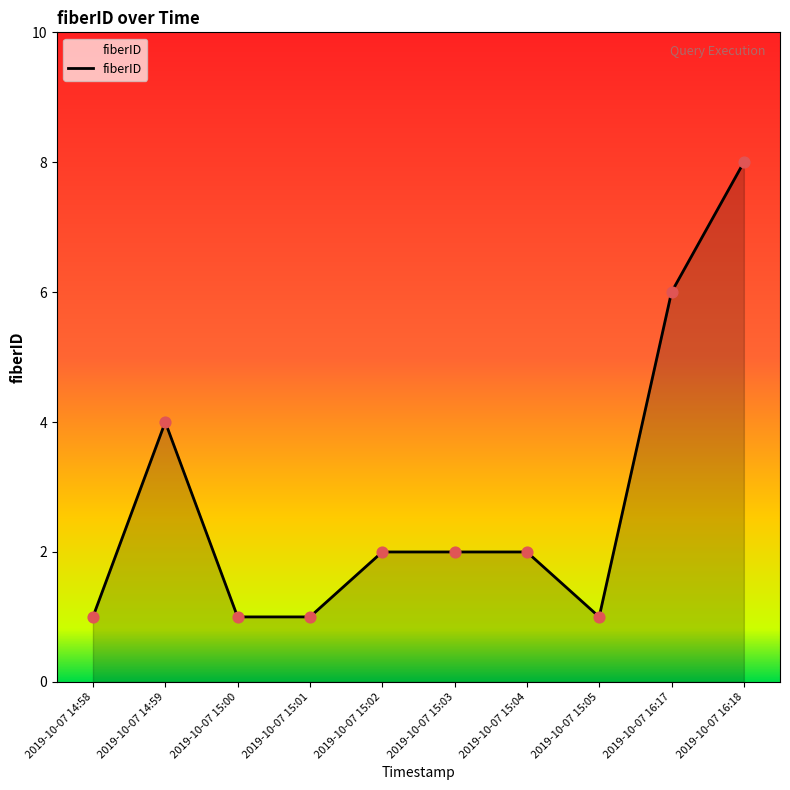

Which has a higher value, 2019-10-07 14:58 or 2019-10-07 14:59?

2019-10-07 14:59